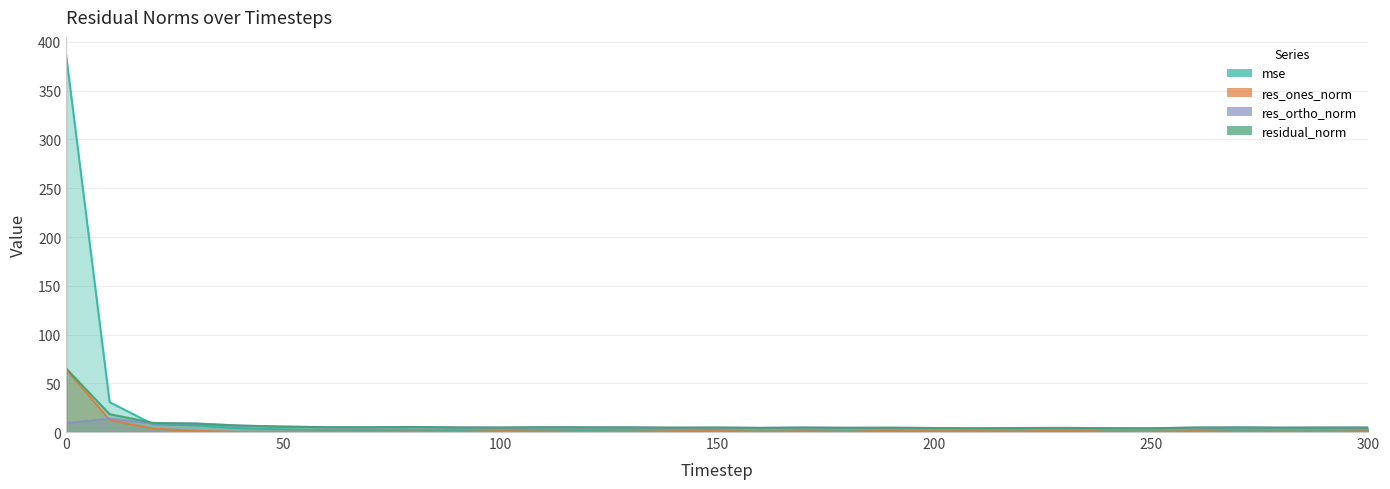

List the labels in order of res_ortho_norm value, largest first.

10, 0, 20, 30, 40, 50, 80, 60, 70, 110, 120, 270, 130, 90, 290, 170, 100, 300, 260, 150, 280, 140, 180, 190, 160, 220, 200, 230, 240, 250, 210